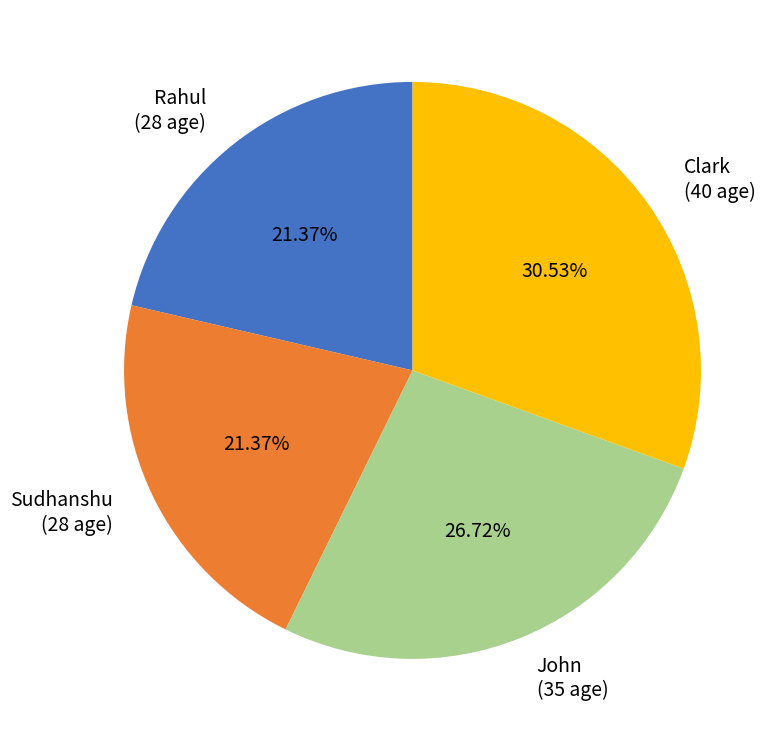

What is the largest slice in the pie chart?

Clark